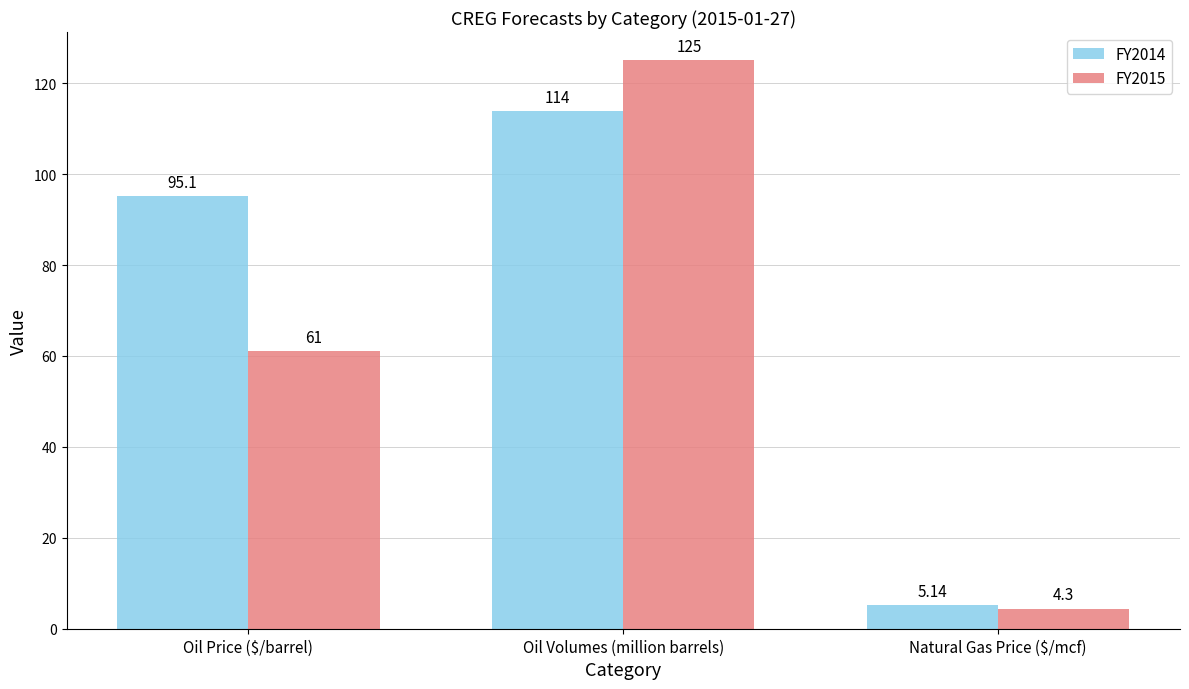

What position from the left is Natural Gas Price ($/mcf)?

3